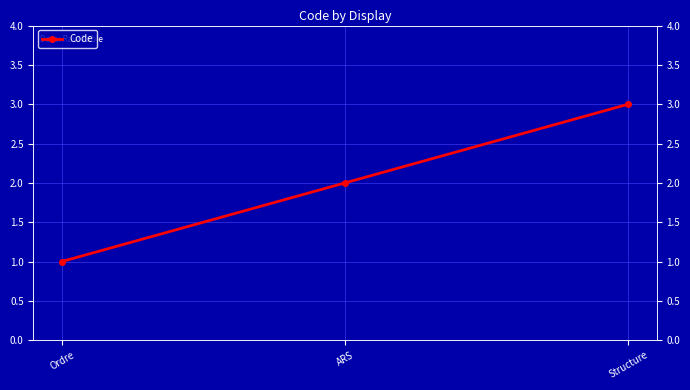

What is the label of the 2nd point from the left?

ARS